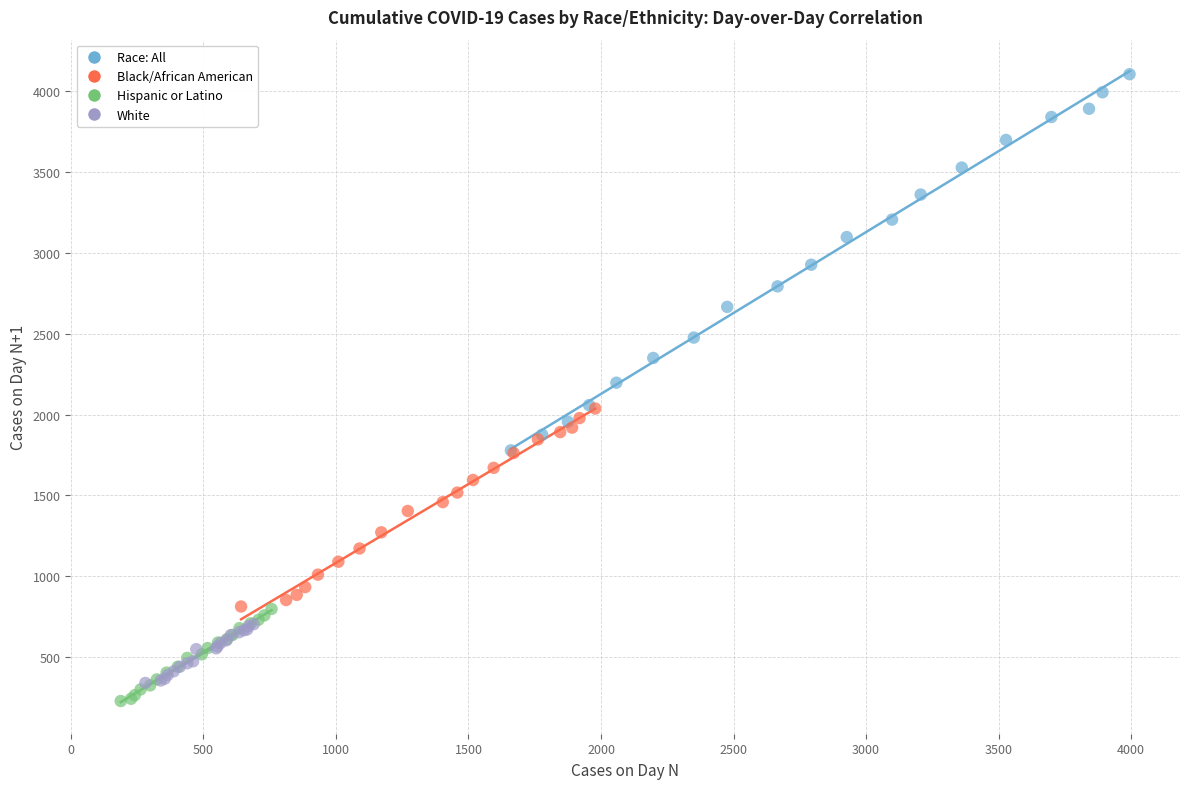

Which series has the largest Y range (max minus min)?

Race: All